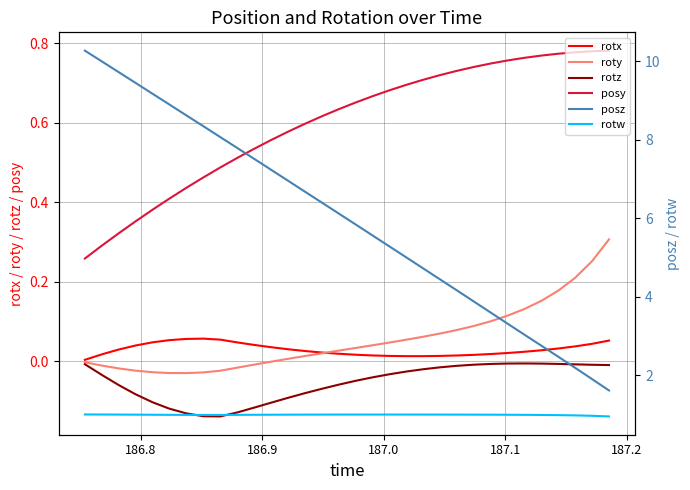

What is the maximum value for rotw?

1.0